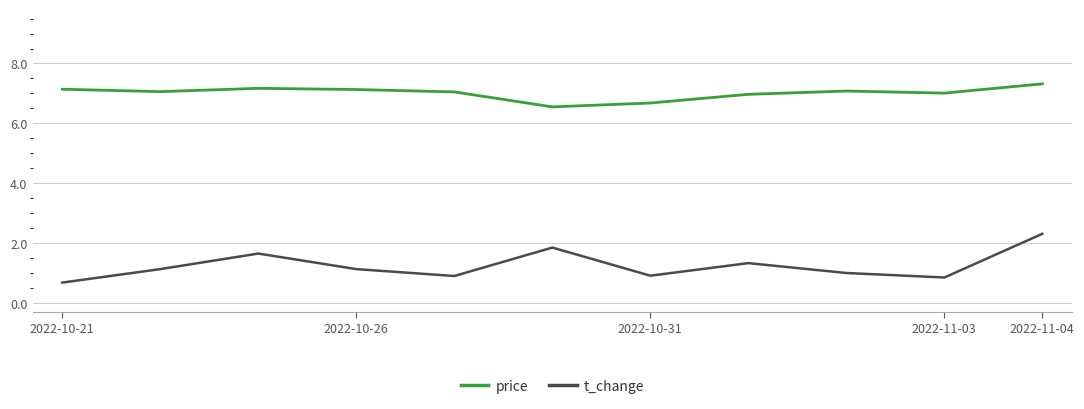

How many interior local valleys does the t_change series have?

3